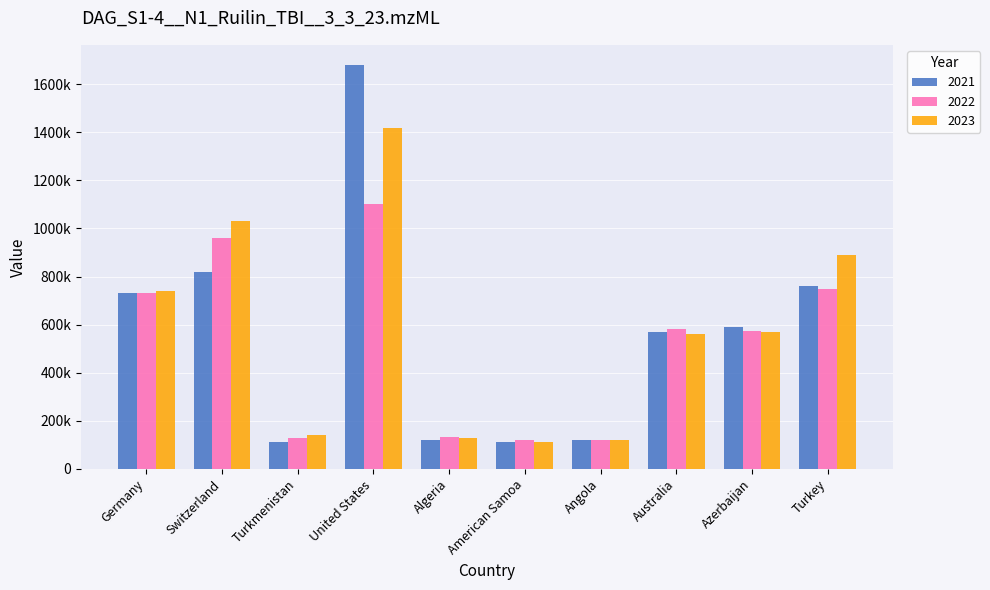

What are all the series names shown in the legend?

2021, 2022, 2023